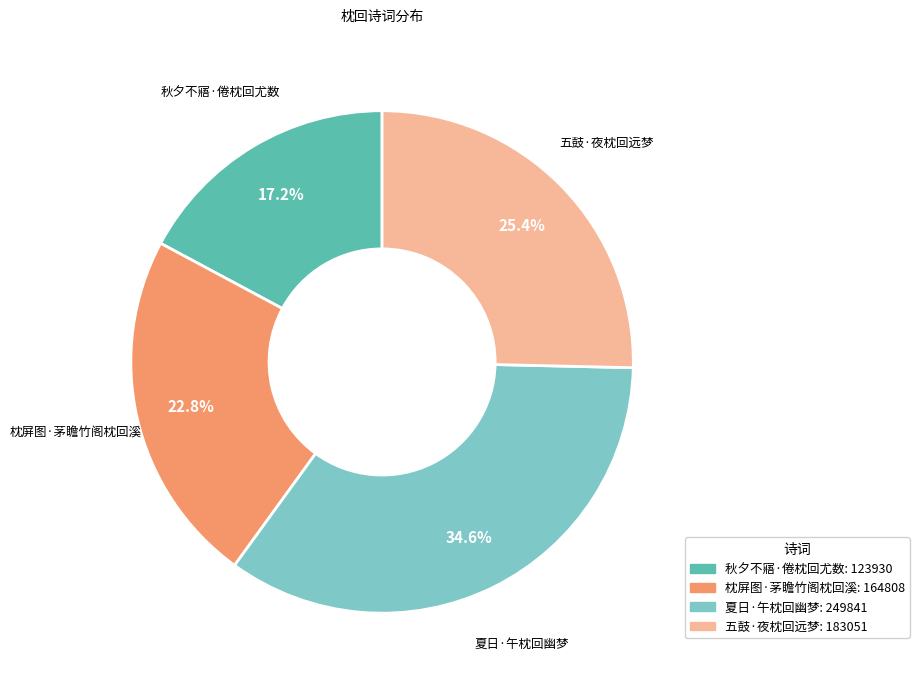

Does any single category account for the majority?

No